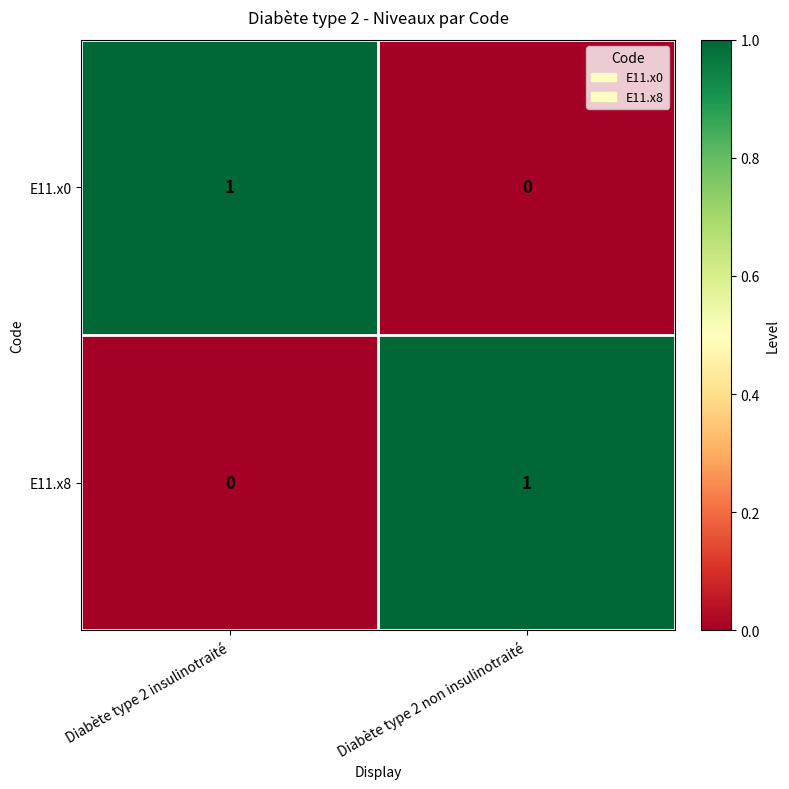

True or false: E11.x8 has a value of 0 at Diabète type 2 insulinotraité.

True